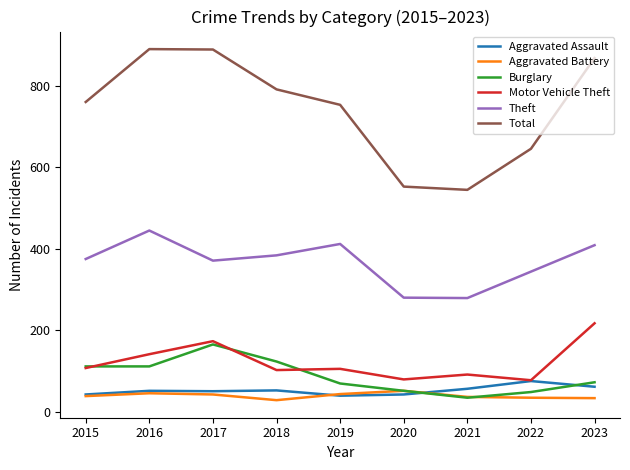

What is the total value across all series at 2019?

1422